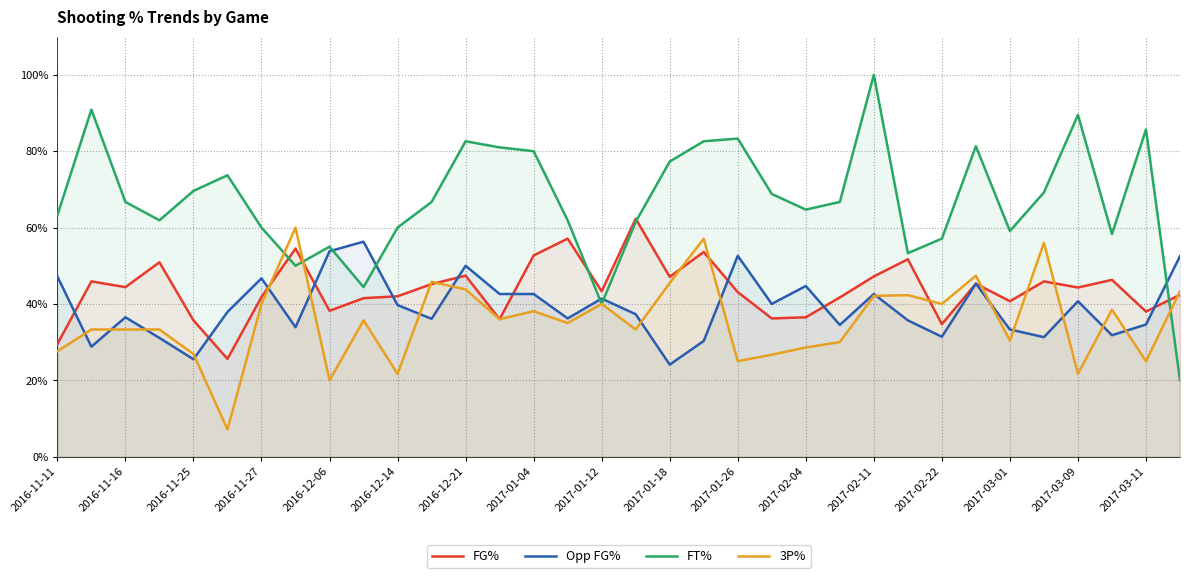

What position from the left is 29?

30